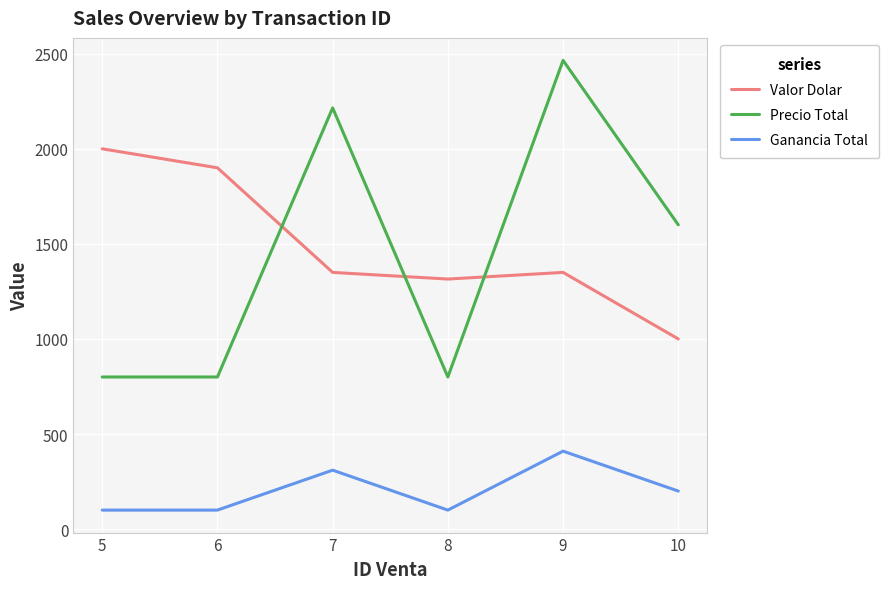

What is the difference between the maximum and minimum values in the Valor Dolar series?

1000